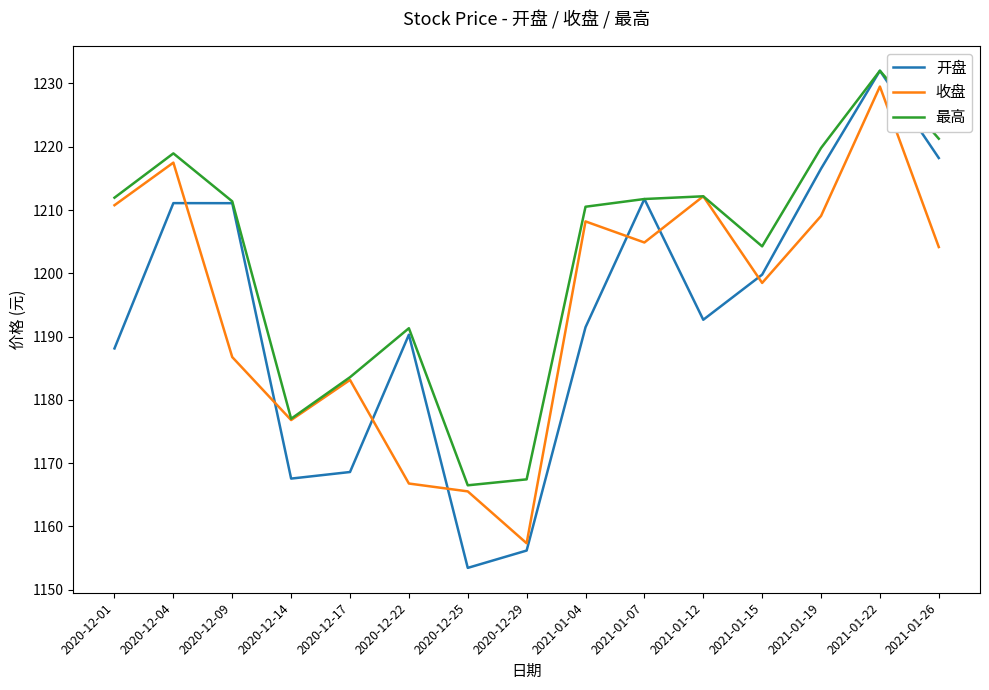

What is the lowest value of the 开盘 series?

1153.5